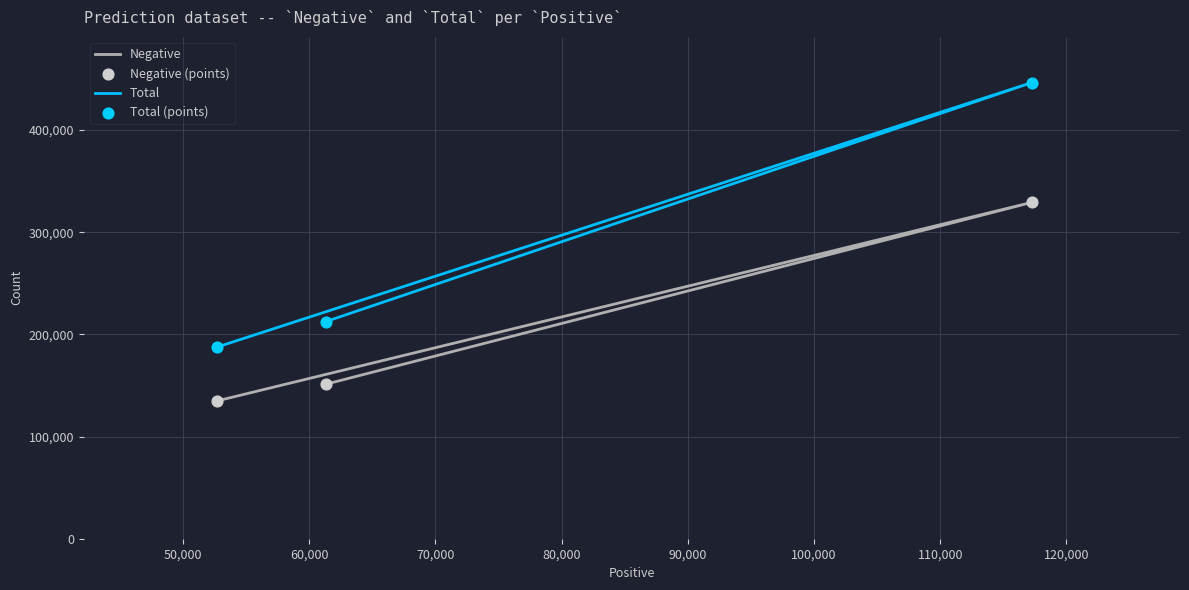

What is the total value across all series at 50,000?

1551664